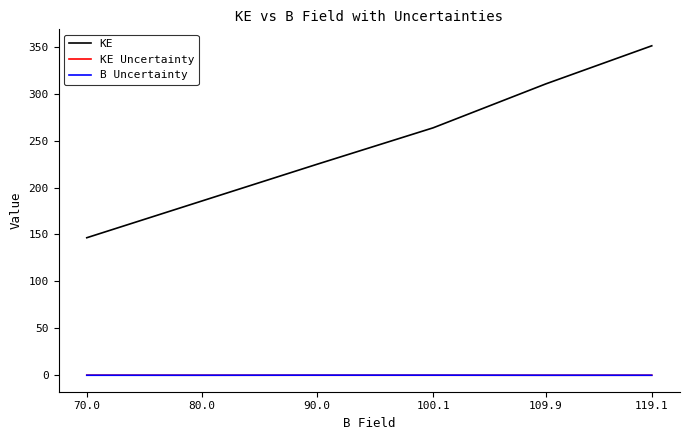

Is this an area chart (filled region under the line)?

No